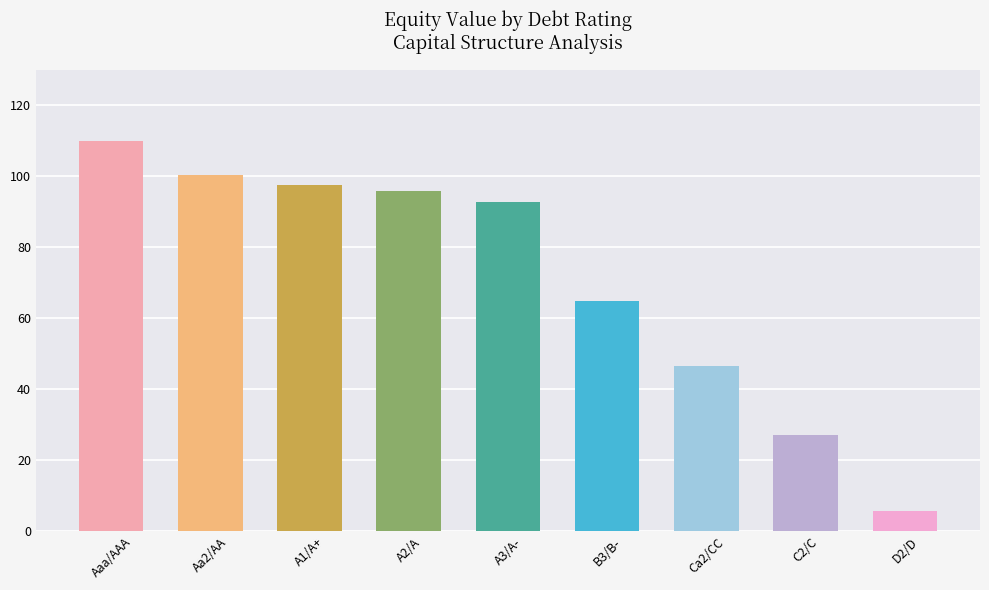

What is the difference between the second highest and minimum values?

94.7